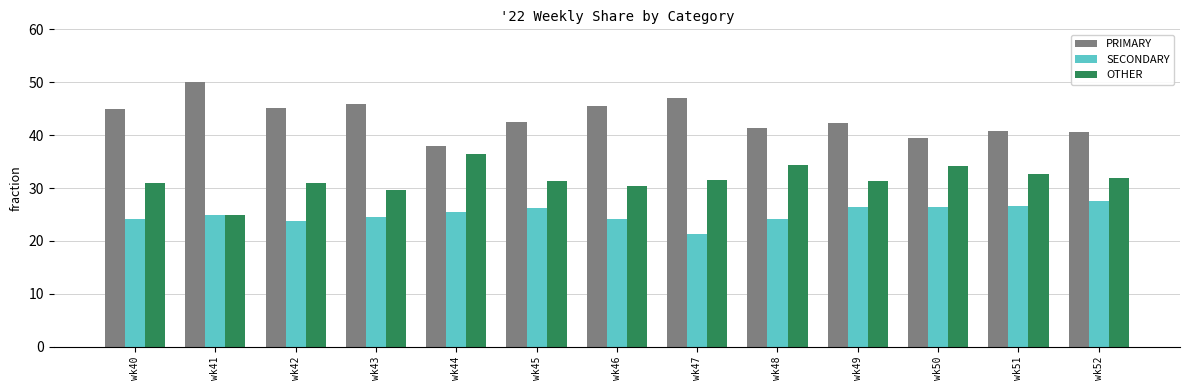

Rank the series by their maximum value, from lowest to highest.

SECONDARY, OTHER, PRIMARY